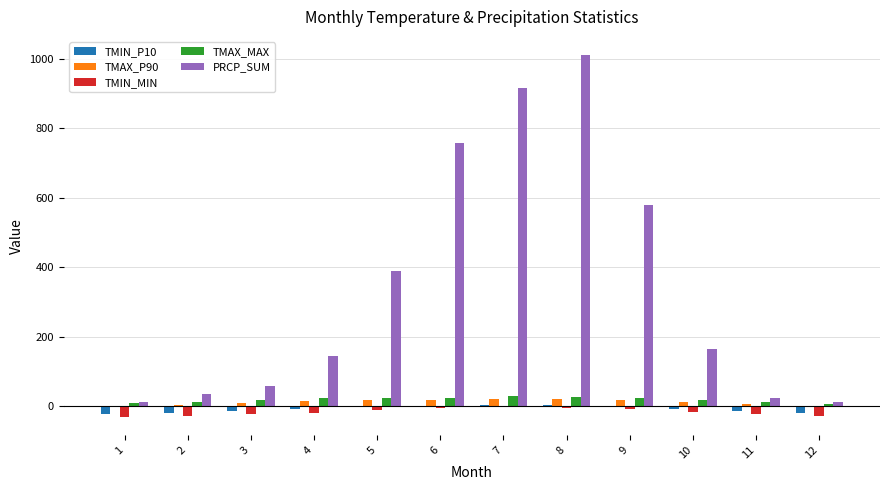

What is the approximate value of TMIN_P10 at 1?

-23.4